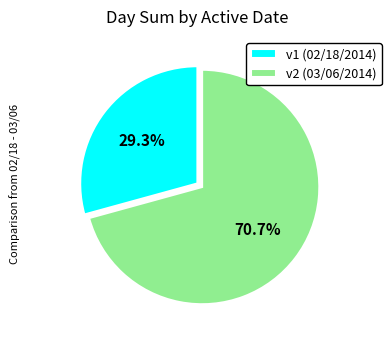

How many slices are in this pie chart?

2